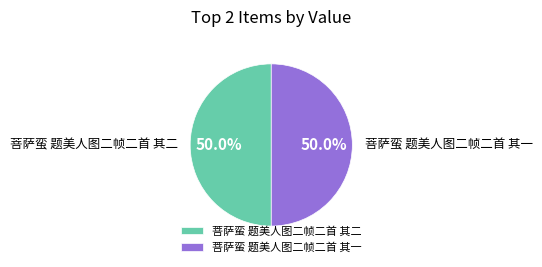

What is the ratio of the value at 菩萨蛮 题美人图二帧二首 其二 to the value at 菩萨蛮 题美人图二帧二首 其一?

1.0